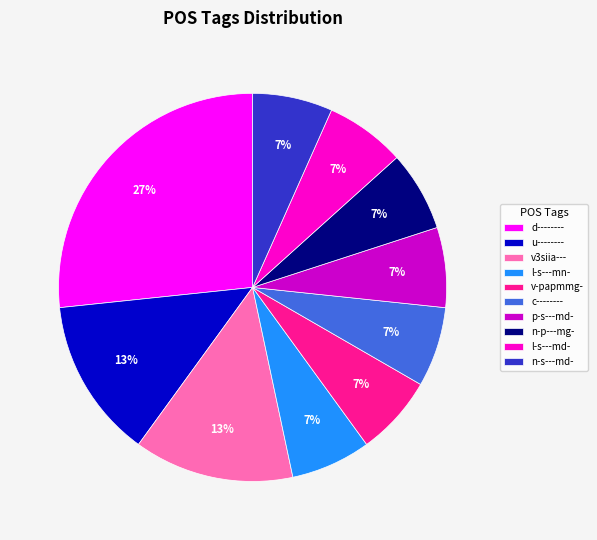

To the nearest percent, what portion does c-------- represent?

7%